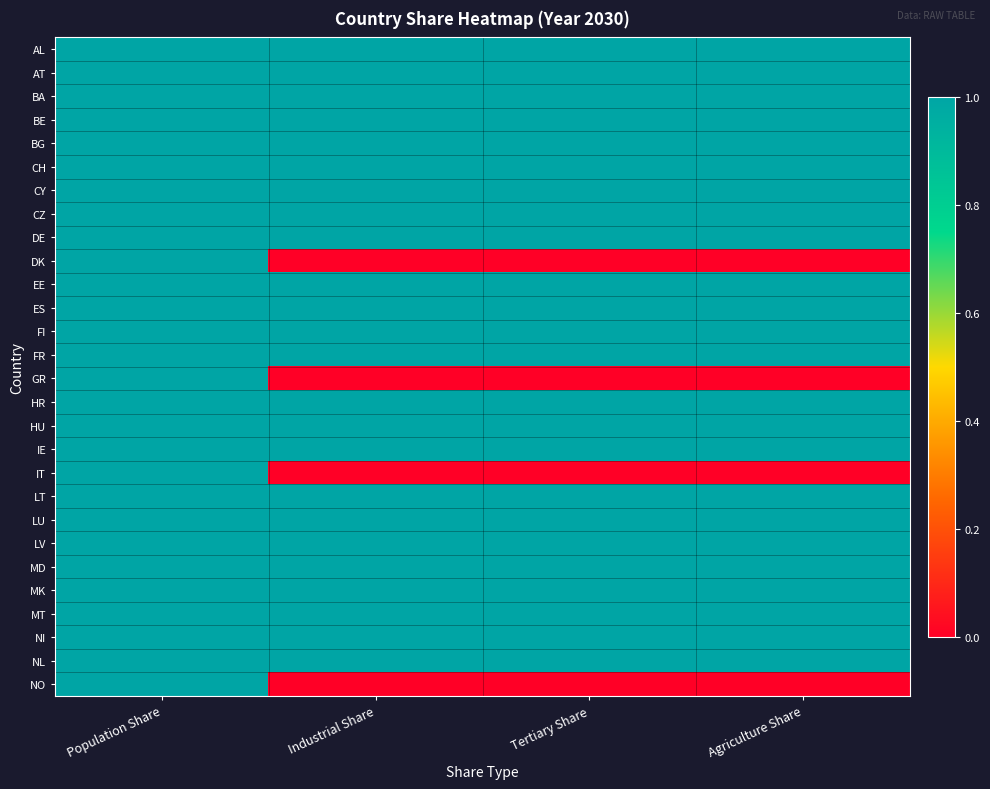

At how many categories does at least one series exceed 0?

4